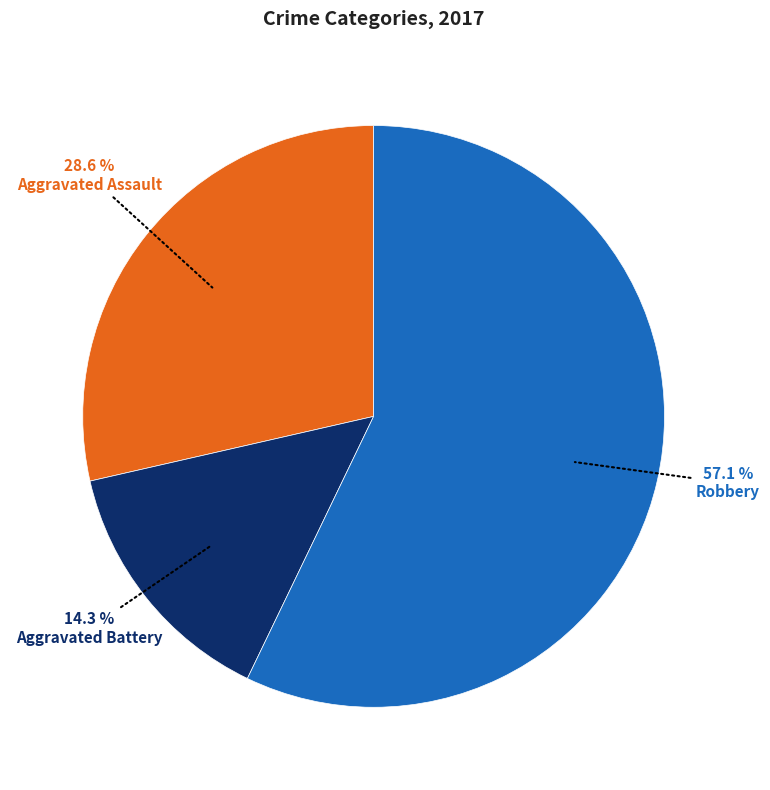

Does any single category account for the majority?

Yes